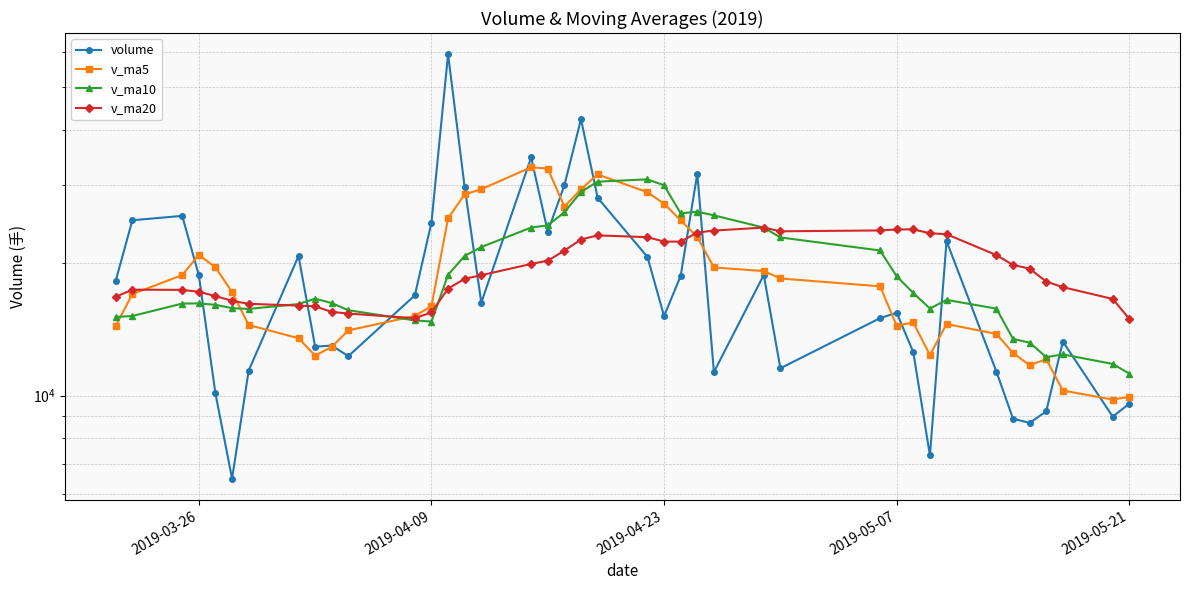

Reading right to left, transcribe all the data shown in this chart.

volume: 9587.7	8963.3	13260.0	9214.0	8672.0	8867.0	11338.0	22391.0	7320.0	12534.4	15409.8	14980.3	11534.3	18761.0	11308.8	31840.0	18674.0	15140.0	20610.0	28074.0	42288.0	29958.0	23527.1	34644.4	16243.0	29649.0	59334.0	24650.9	16871.7	12286.0	12981.0	12911.0	20707.2	11391.0	6486.0	10113.0	18746.6	25535.7	24960.3	18208.7
v_ma5: 9939.4	9795.3	10270.2	12096.4	11717.6	12490.1	13798.6	14527.1	12355.8	14644.0	14398.8	17684.9	18423.6	19144.8	19514.6	22867.6	24957.2	27214.0	28891.4	31698.3	29332.1	26804.3	32679.5	32904.3	29349.7	28558.3	25224.7	15940.1	15151.4	14055.2	12895.2	12321.6	13488.8	14454.5	17168.3	19512.9	20847.5	18748.6	16985.7	14384.9
v_ma10: 11214.7	11797.0	12398.7	12226.1	13180.8	13444.5	15741.8	16475.4	15750.3	17079.3	18633.2	21321.0	22818.8	24018.1	25606.4	26099.8	25880.8	29946.8	30897.8	30524.0	28945.2	26014.5	24309.8	24027.8	21702.5	20726.8	18773.2	14714.4	14802.9	15611.8	16204.1	16584.6	16118.7	15720.1	15776.6	16060.8	16175.8	16163.7	15147.8	15071.1
v_ma20: 14924.0	16559.0	17608.7	18122.1	19393.6	19772.2	20811.3	23211.1	23324.0	23801.6	23789.2	23667.8	23564.3	24023.0	23654.5	23413.3	22327.0	22330.6	22850.4	23067.9	22574.6	21299.5	20214.2	19874.0	18739.5	18393.8	17474.5	15439.1	14975.4	15341.5	15474.6	15931.0	15993.6	16142.5	16394.3	16809.1	17188.5	17359.0	17379.4	16742.7